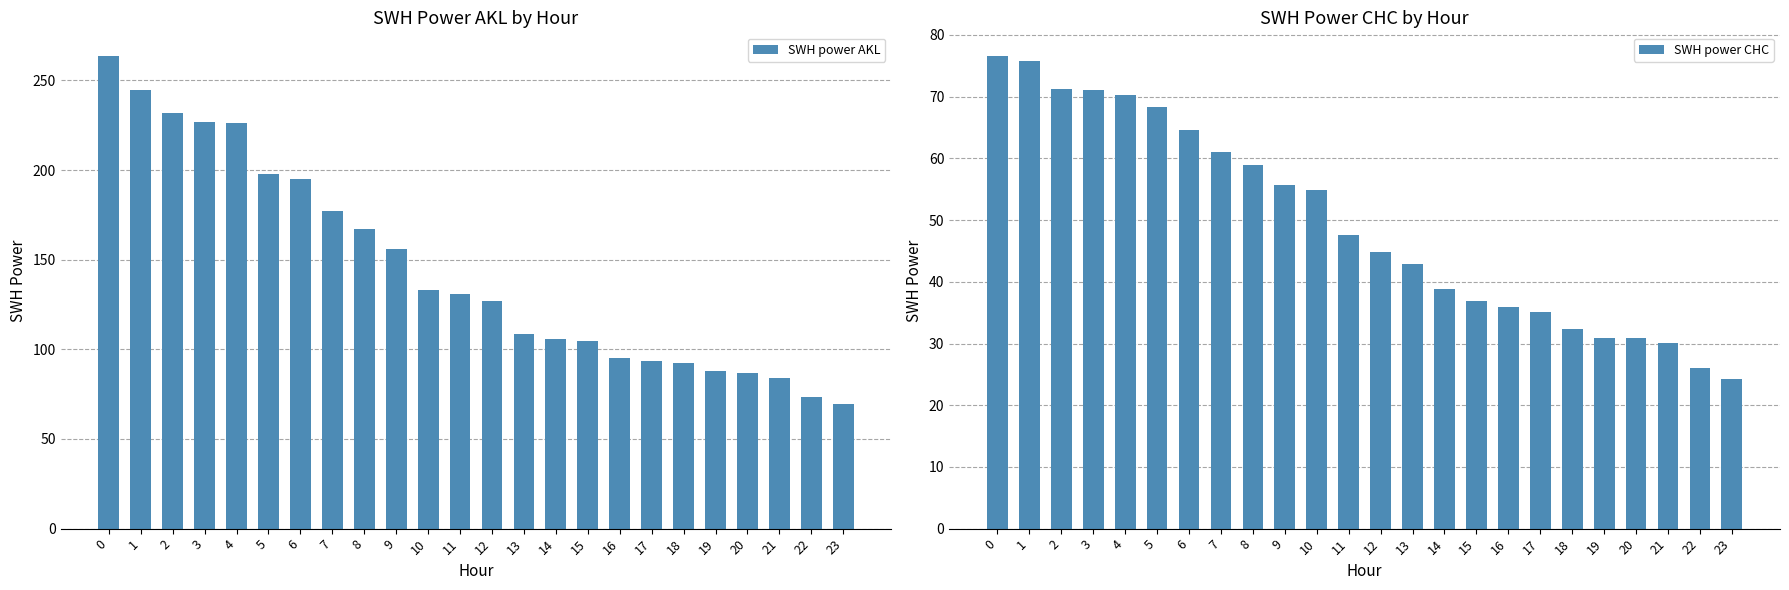

What is the approximate value of SWH power CHC at 18?

32.3